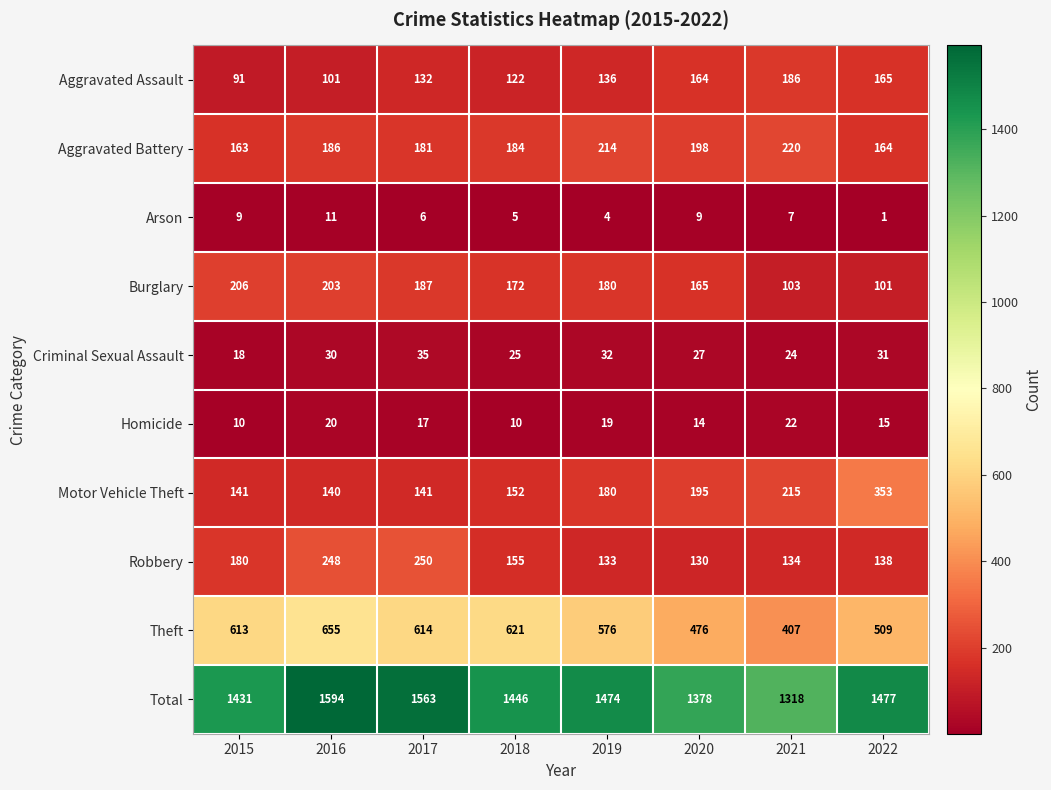

The value of Aggravated Battery at 2020 is 198. True or false?

True